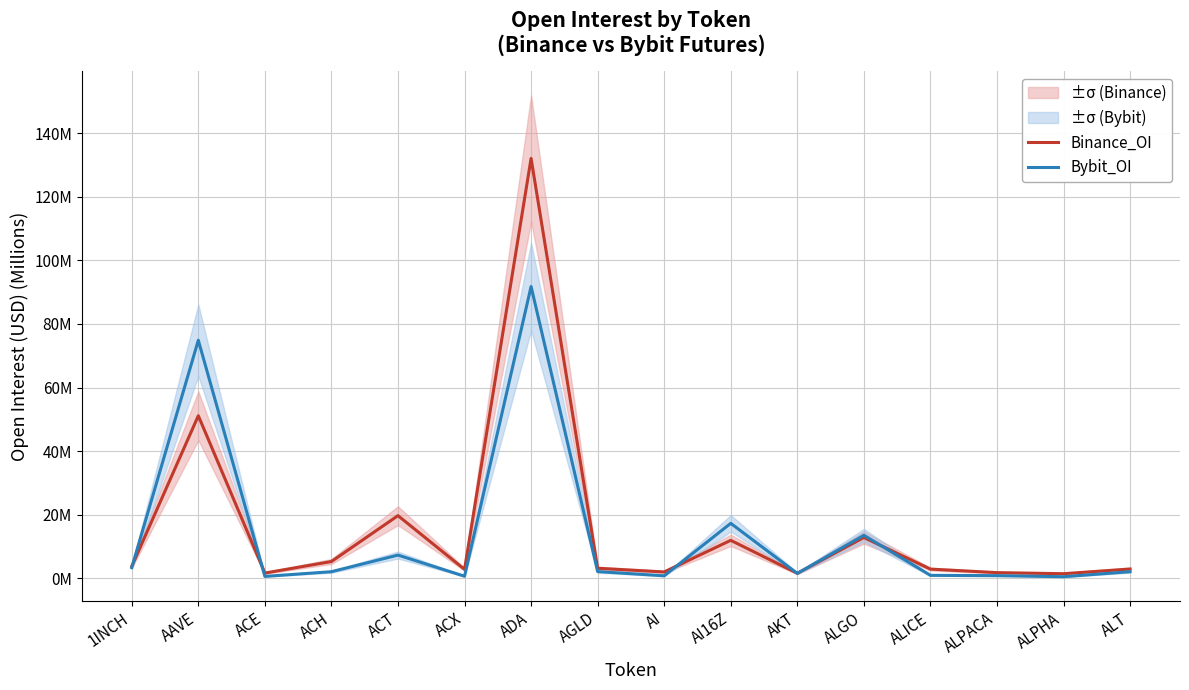

What is the minimum value shown in the chart?

0.5